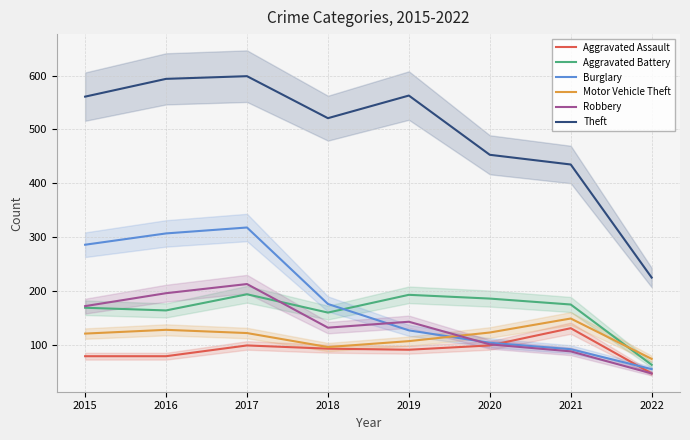

What is the total value across all series at 2016?

1468